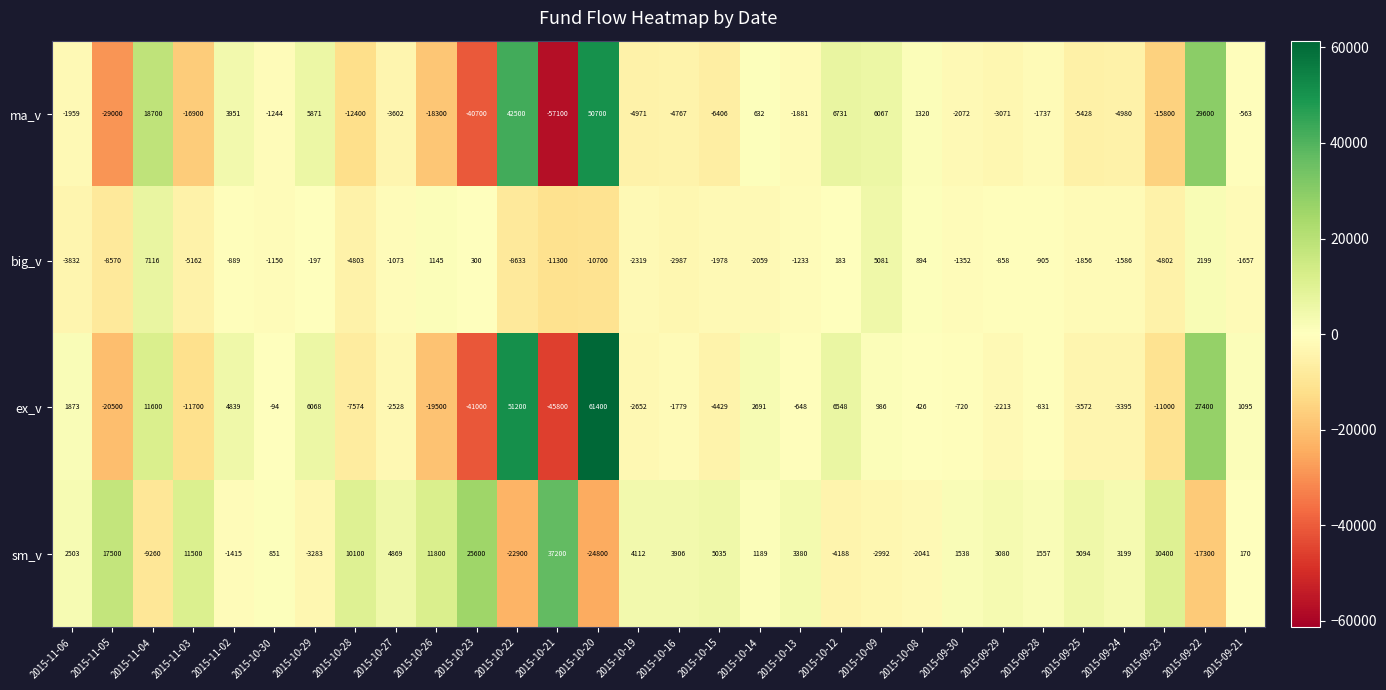

At how many categories does at least one series exceed 9379?

11